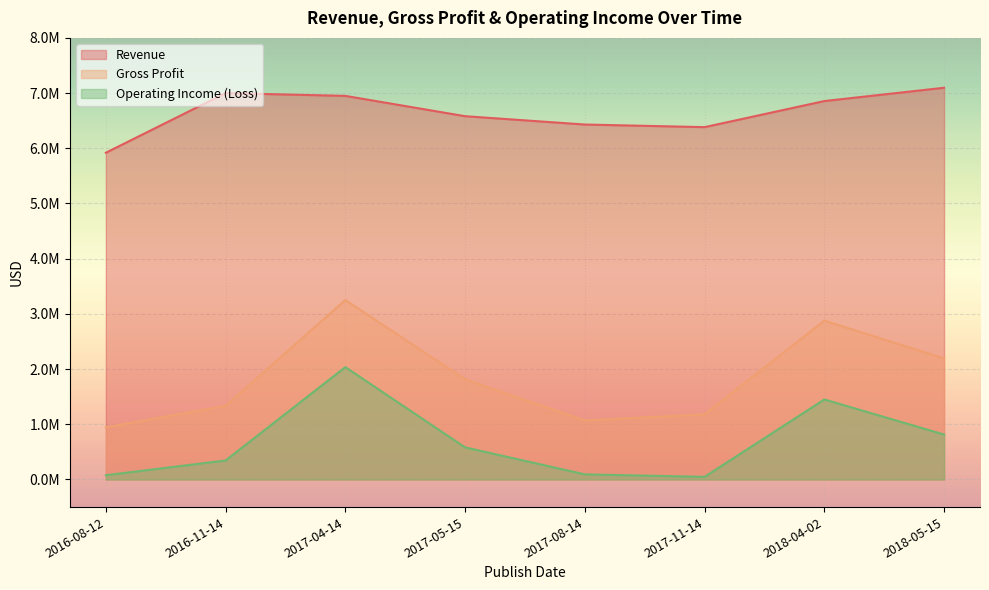

The Operating Income (Loss) series shows 73767 at 2016-11-14. True or false?

False